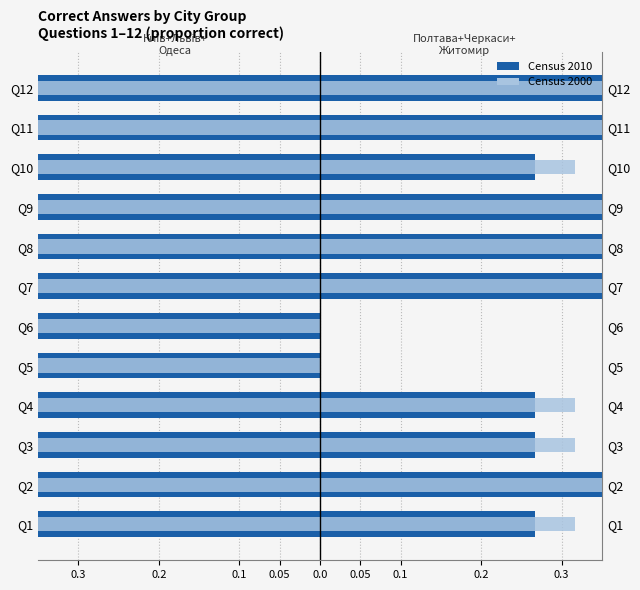

Count the number of data series in this chart.

2